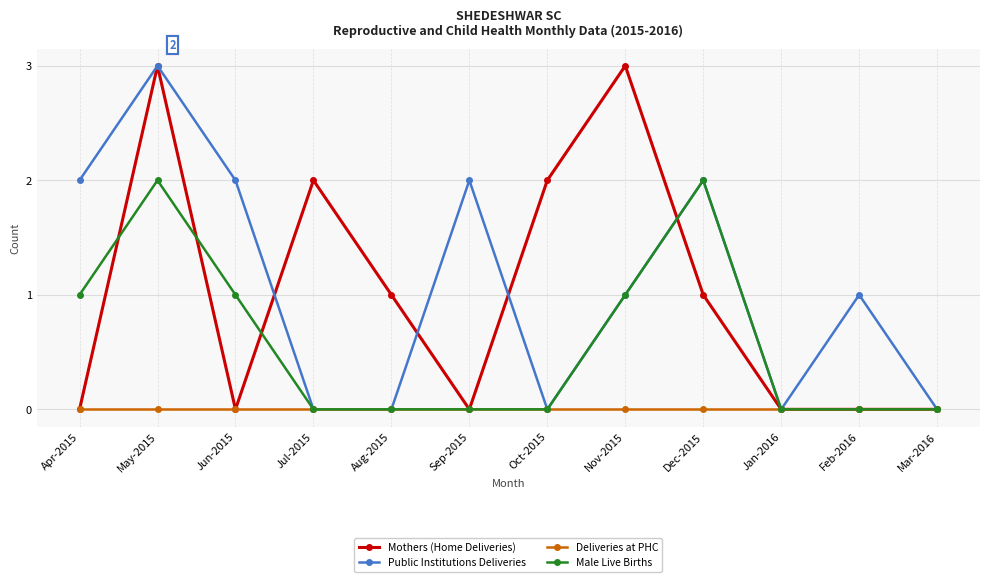

What is the value of the Public Institutions Deliveries point at the 8th from the left?

1